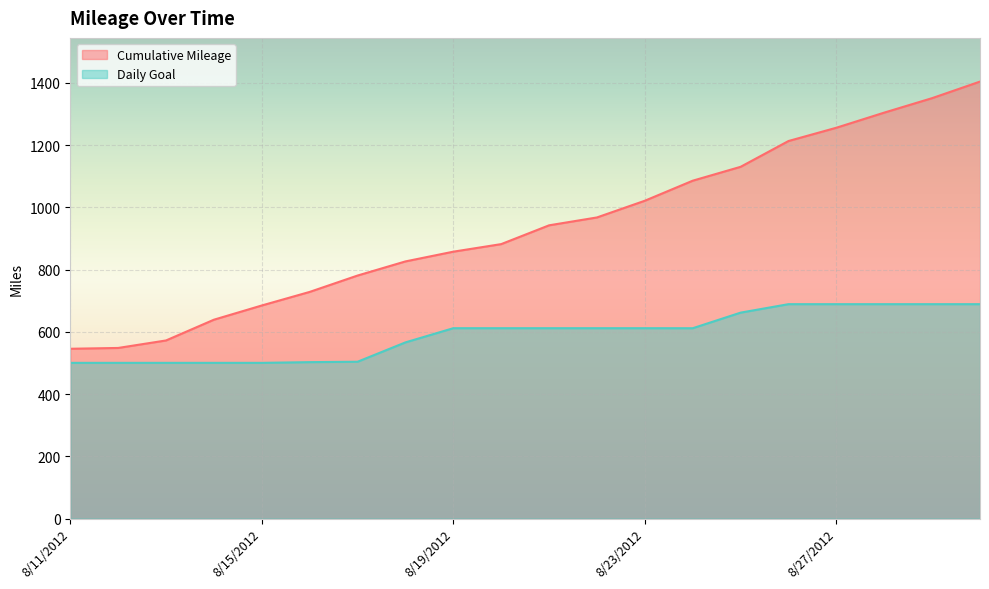

What is the difference between the Daily Goal values at 8/23/2012 and 8/11/2012?

111.4